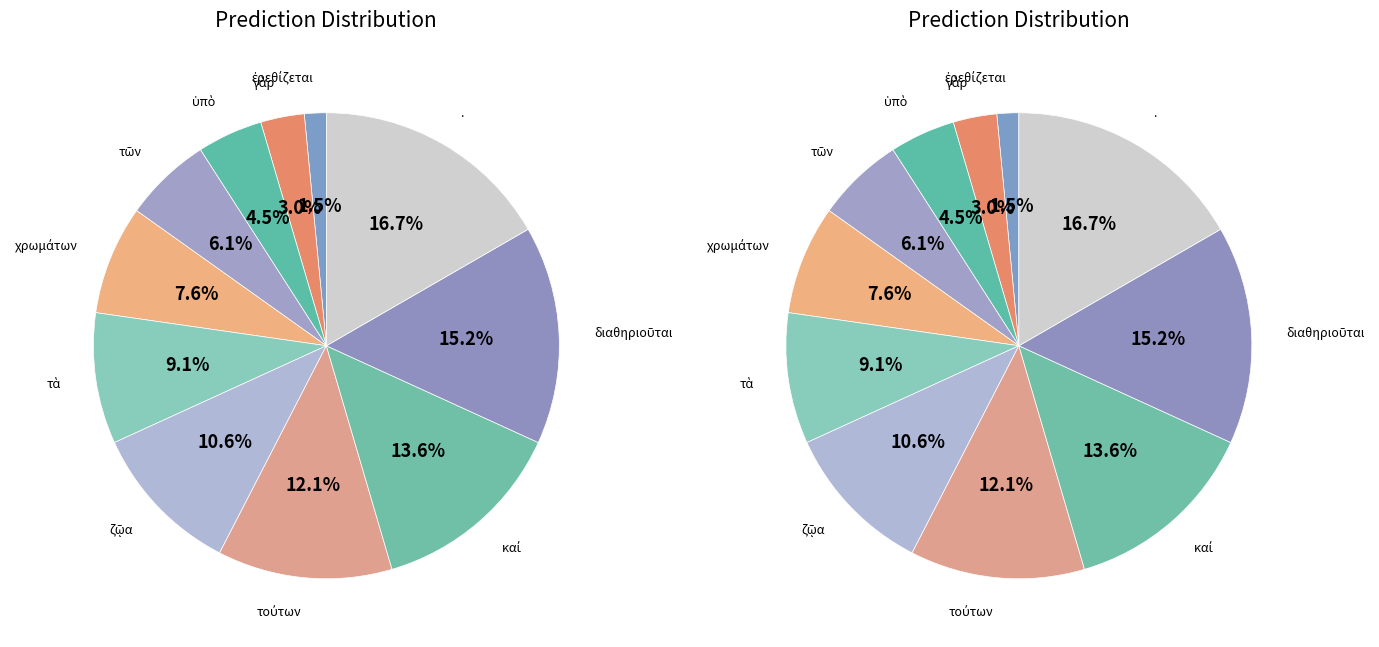

What percentage is the ζῷα slice, to the nearest percent?

11%